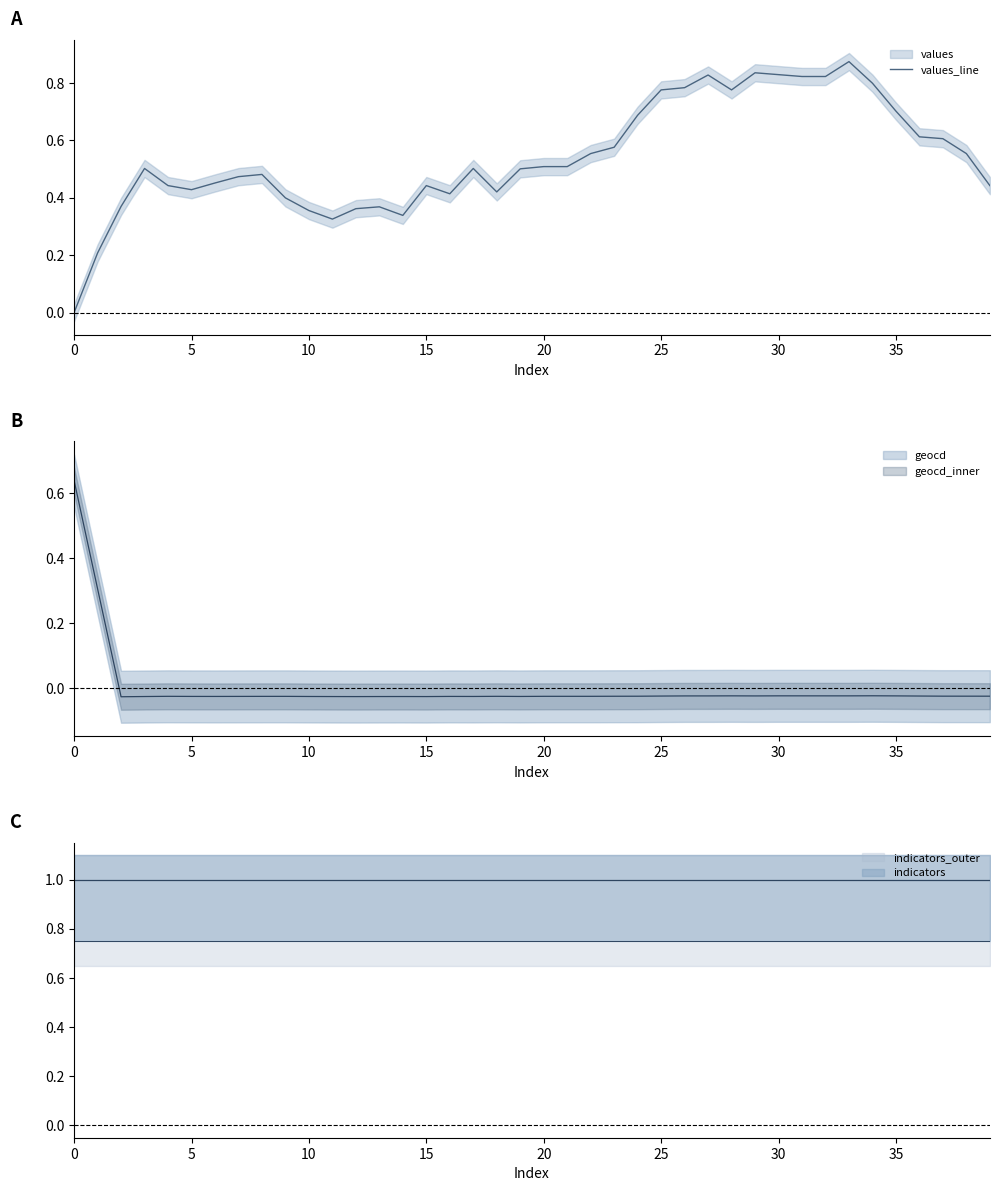

Is it true that the value at 30 is 0.8?

True